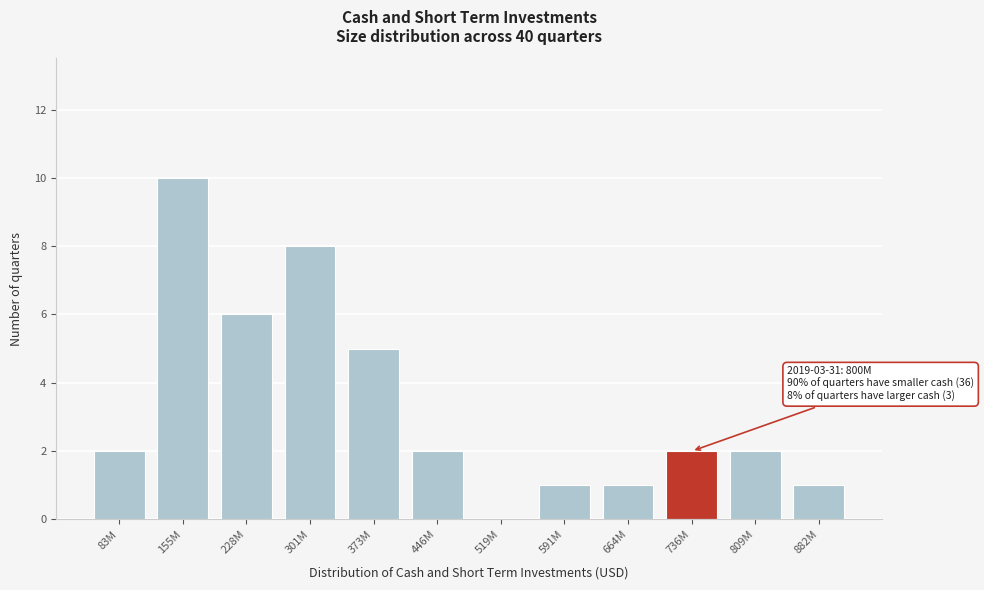

Reading right to left, extract all data points from this chart.

882M=1	809M=2	736M=2	664M=1	591M=1	519M=0	446M=2	373M=5	301M=8	228M=6	155M=10	83M=2